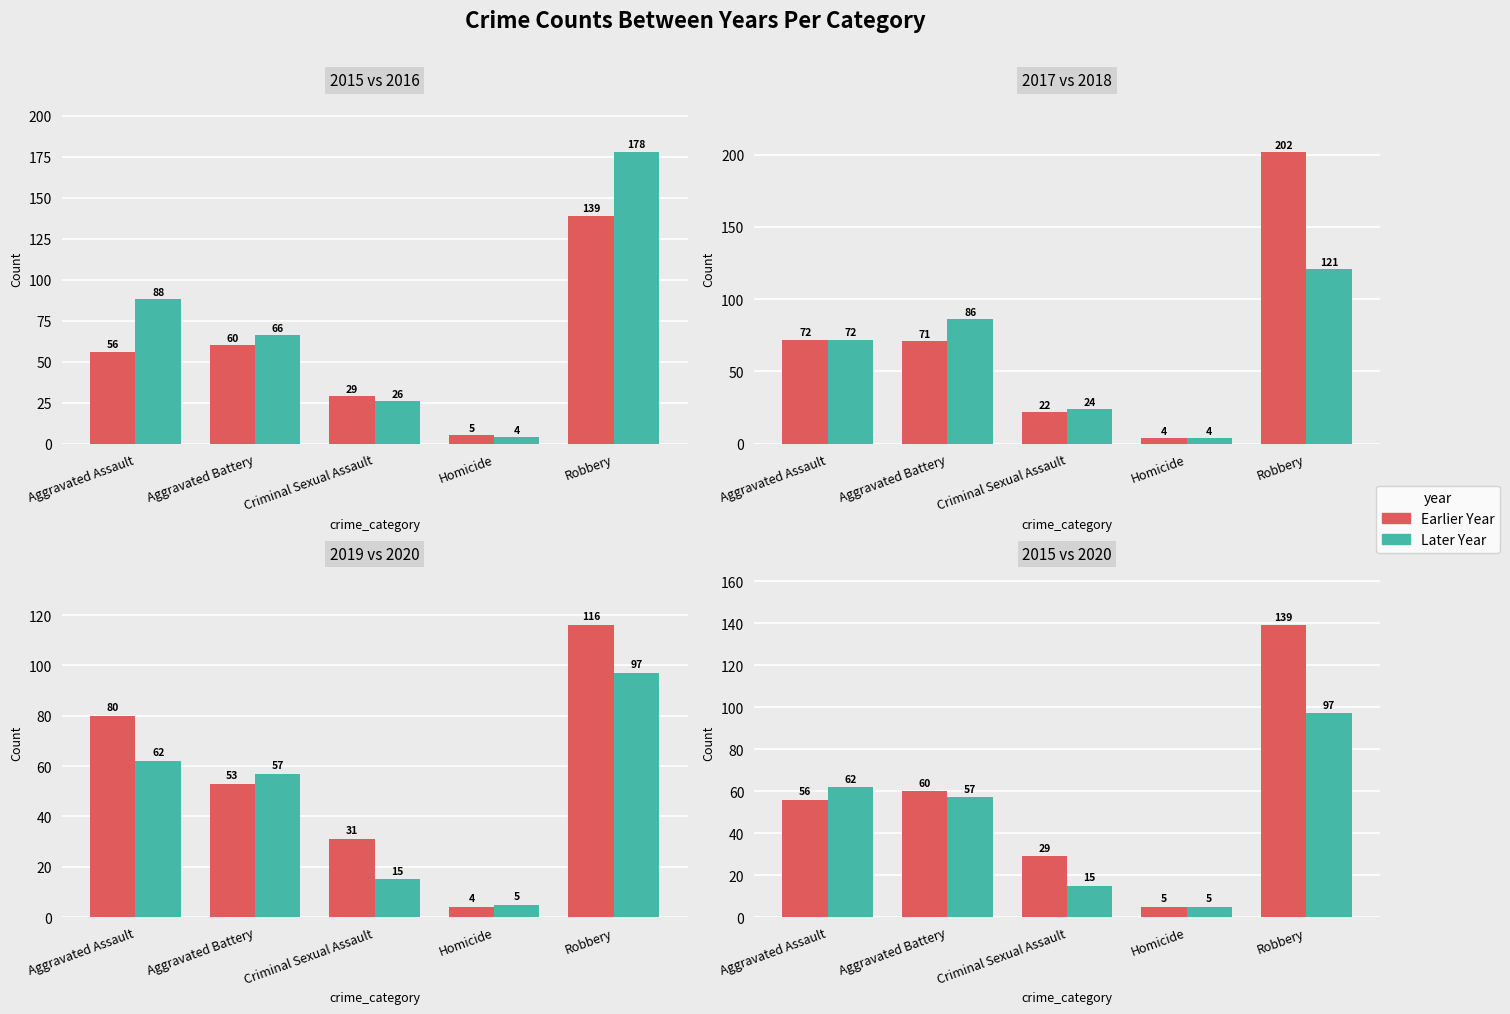

At which category does the chart reach its peak across all series?

Robbery